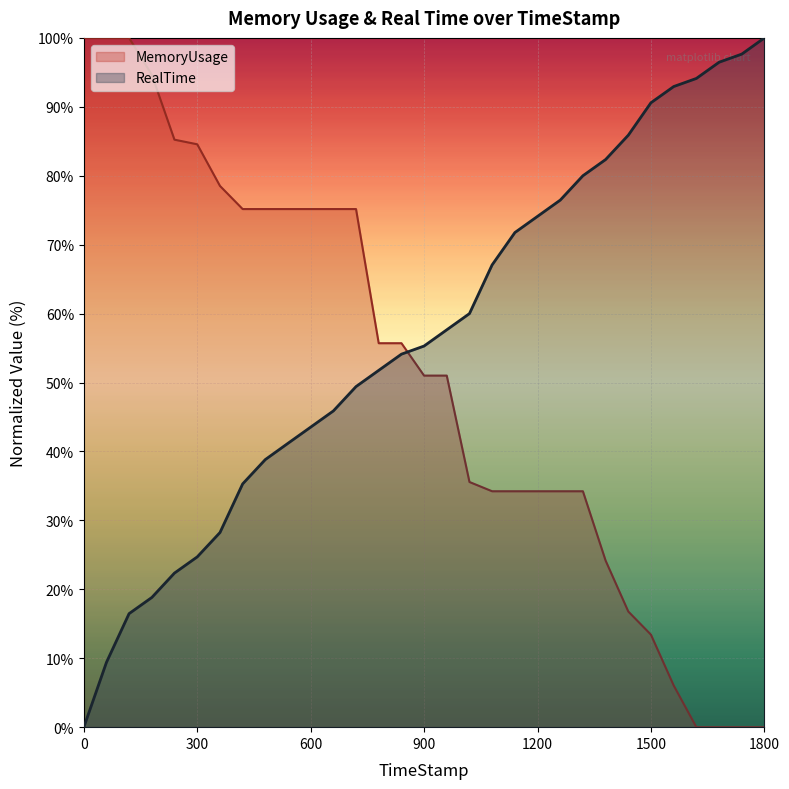

List the series in order of their overall mean, lowest first.

MemoryUsage, RealTime